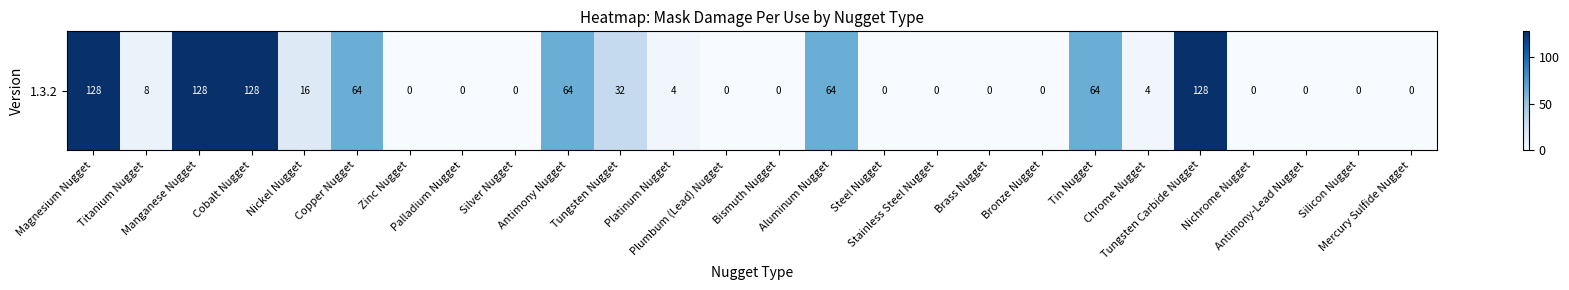

Which category has the lowest value across all series?

Zinc Nugget